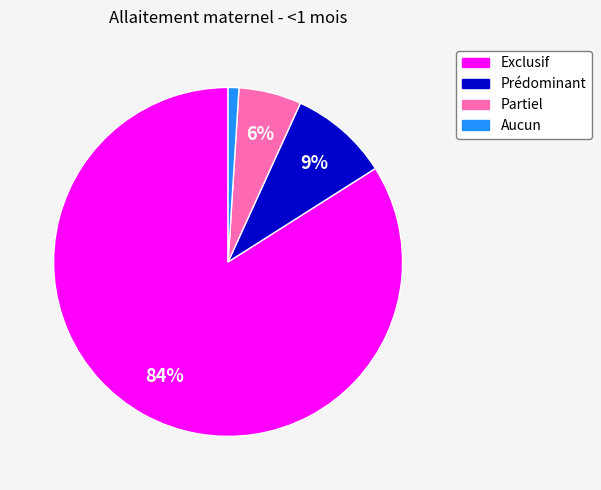

What percentage is the Exclusif slice, to the nearest percent?

84%